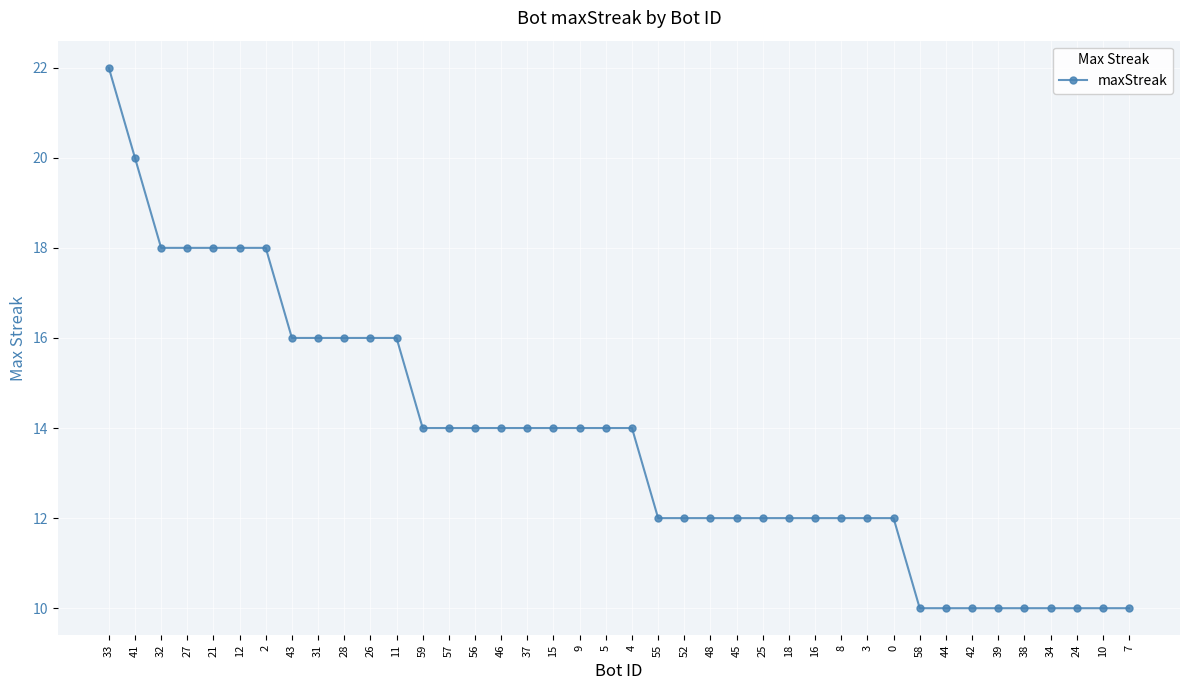

Which category has the highest value across all series?

33